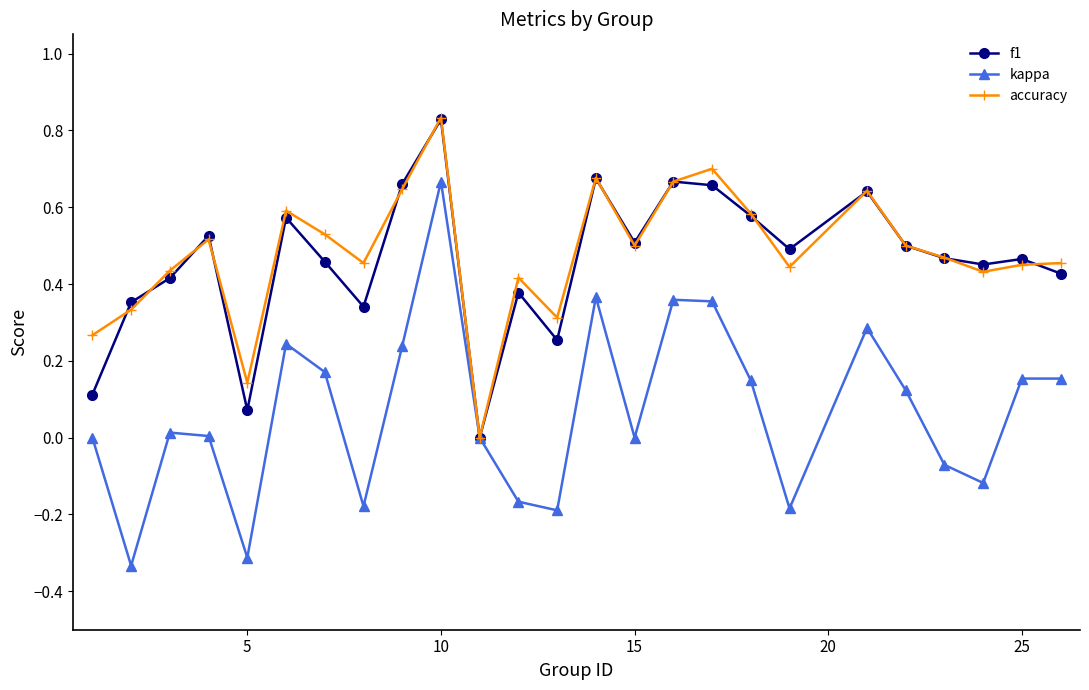

True or false: accuracy has more than 0 interior local peaks.

True